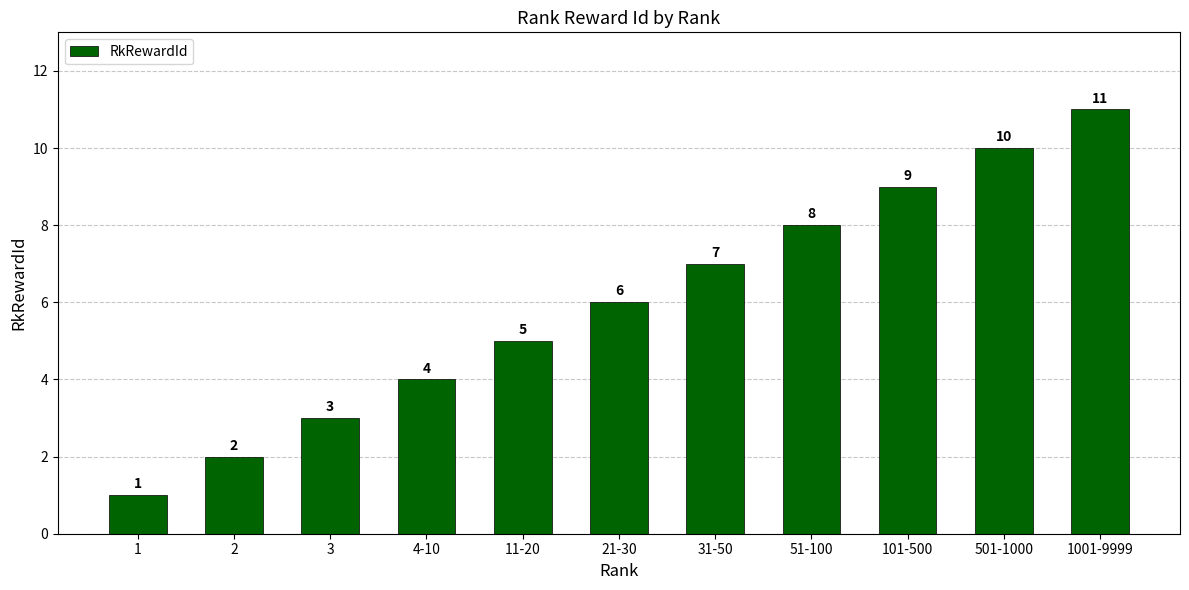

List the labels in order of value, largest first.

1001-9999, 501-1000, 101-500, 51-100, 31-50, 21-30, 11-20, 4-10, 3, 2, 1